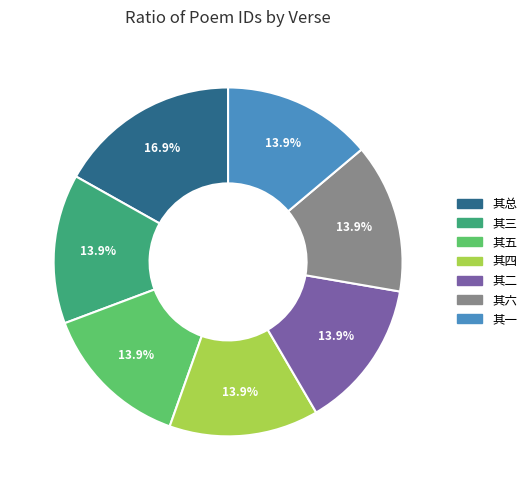

Which has a higher value, 其总 or 其五?

其总